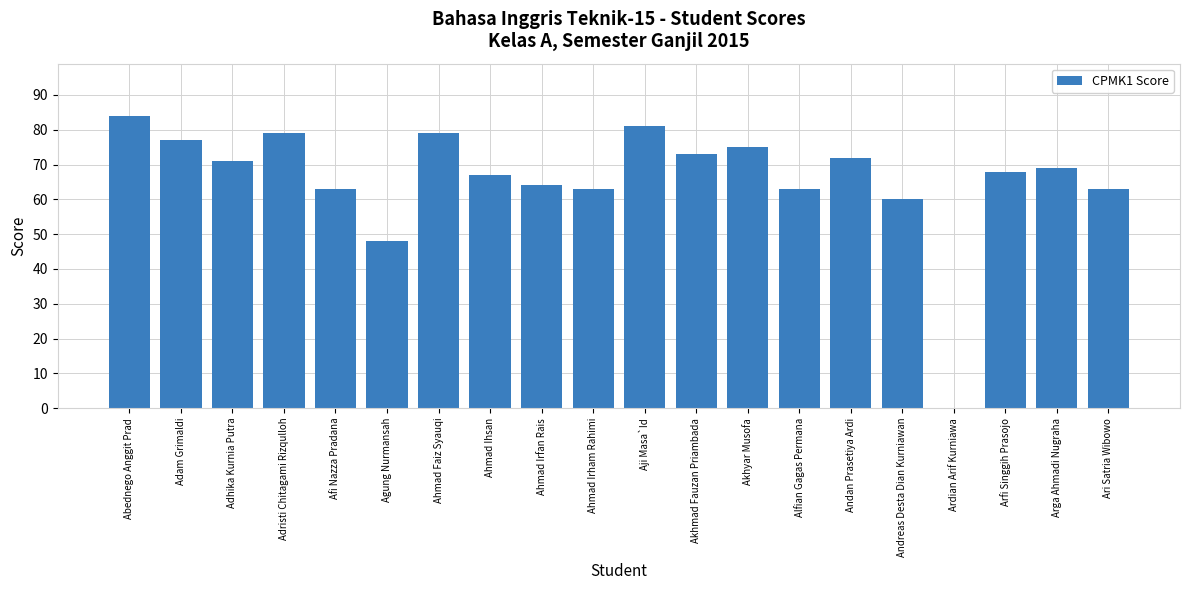

What is the sum of the values at Akhmad Fauzan Priambada and Ari Satria Wibowo?

136